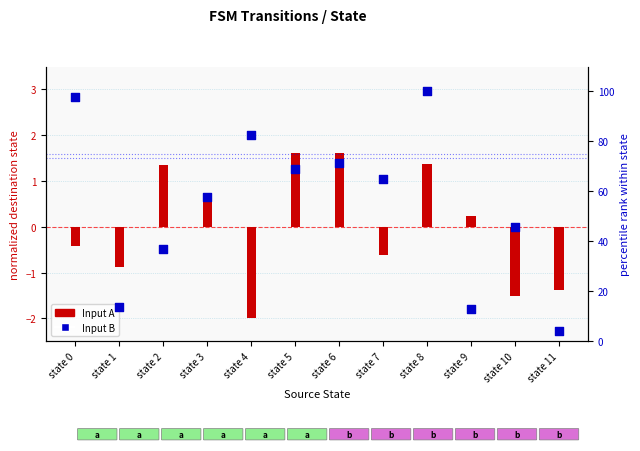

What is the total value across all series at state 8?

101.4